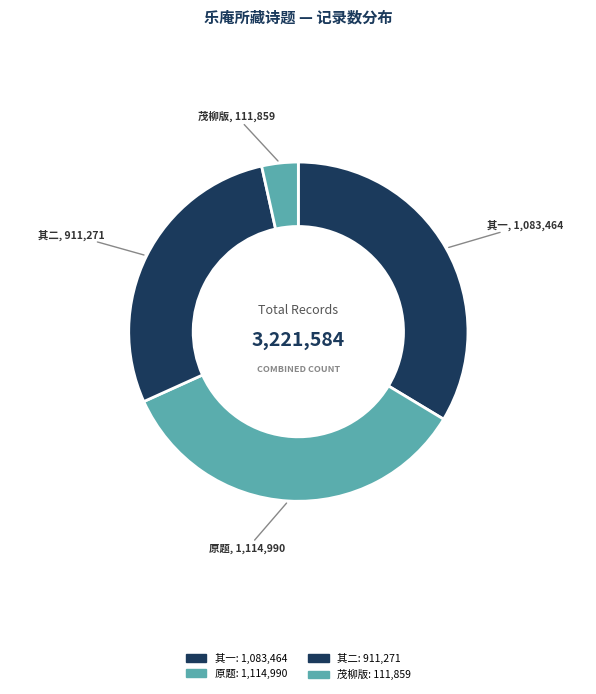

How many segments does this pie chart have?

4